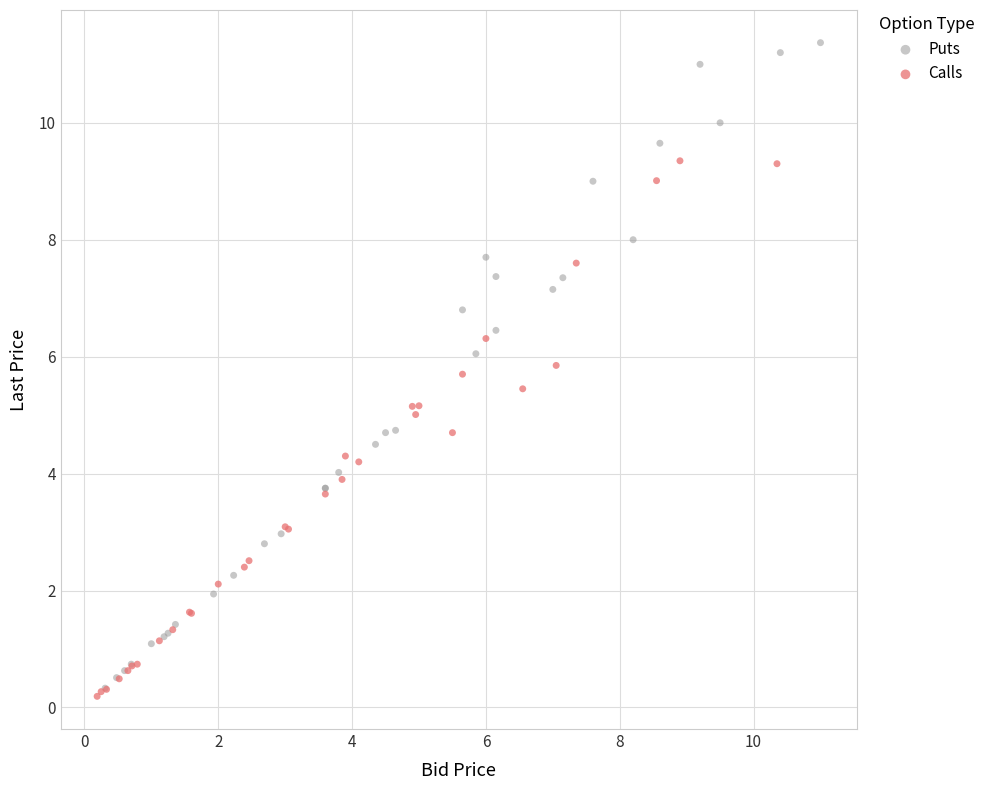

Which series has the largest Y range (max minus min)?

Puts